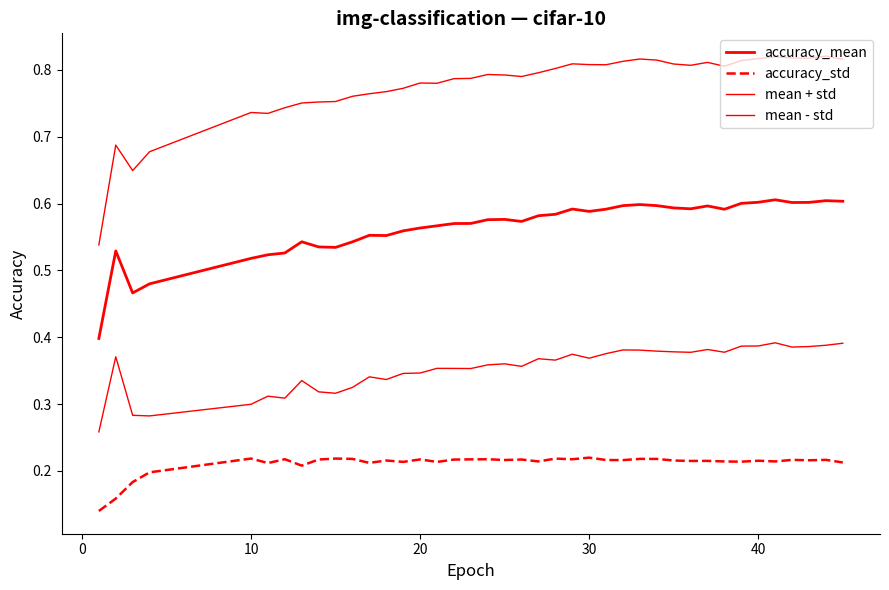

In mean + std, how many points are higher than both neighbors (excluding endpoints)?

9